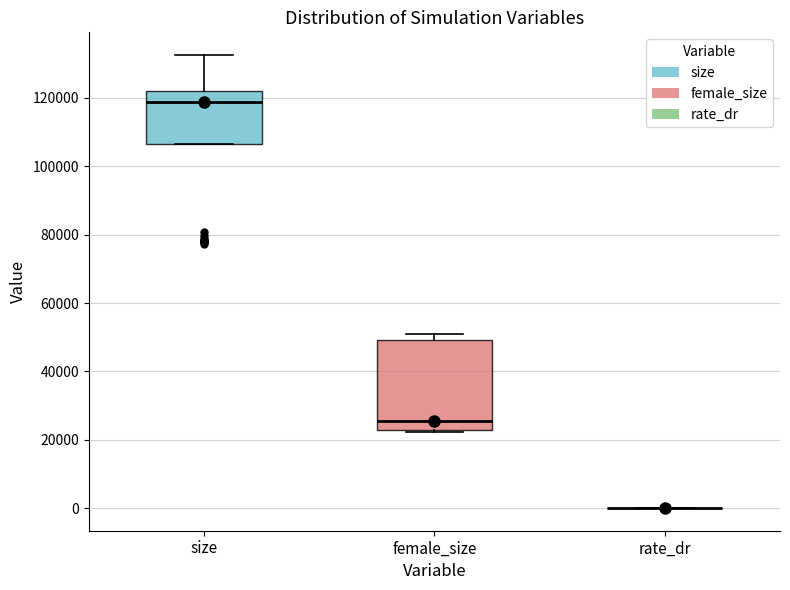

Where is the upper edge of the box for female_size on the y-axis? The values are not printed on the chart, so give them approximately, as read against the axis.

50000